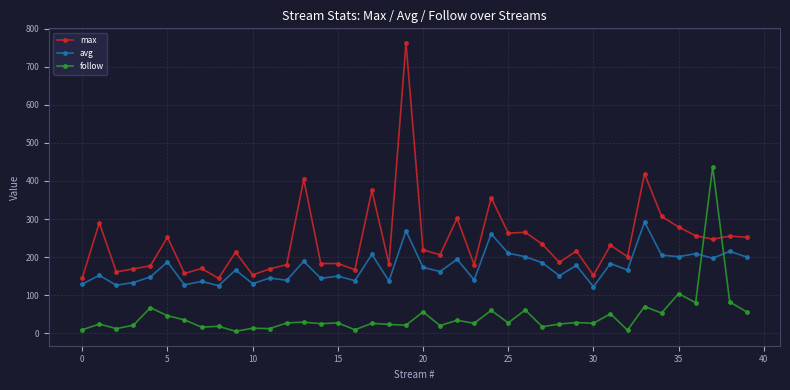

How many times do avg and follow cross each other?

2